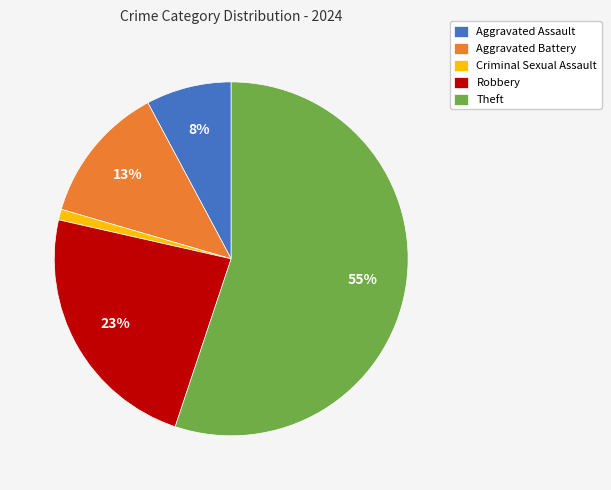

To the nearest percent, what is the average slice percentage?

20%